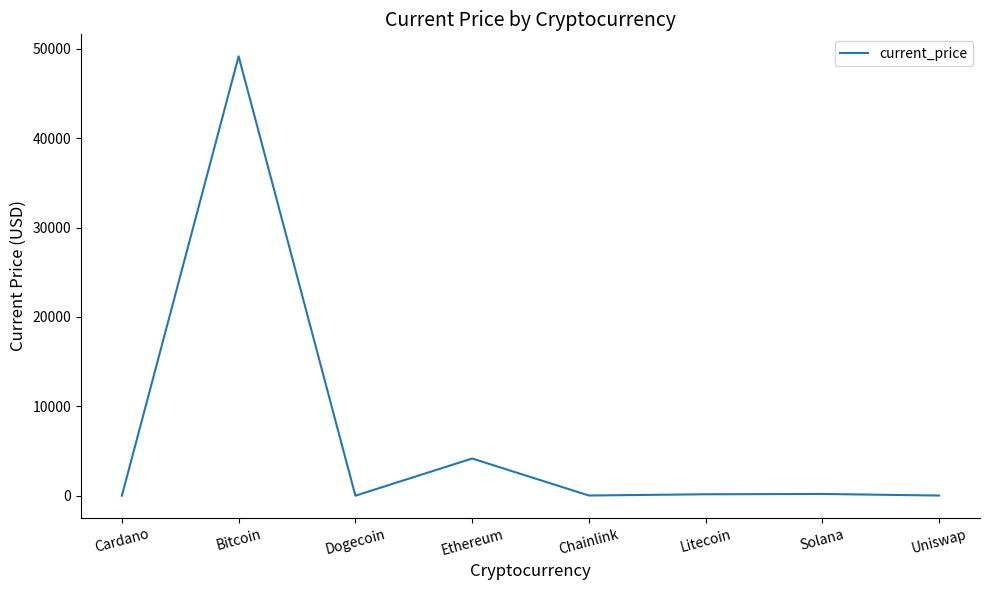

Where is the data nearest to the value 24586?

Ethereum